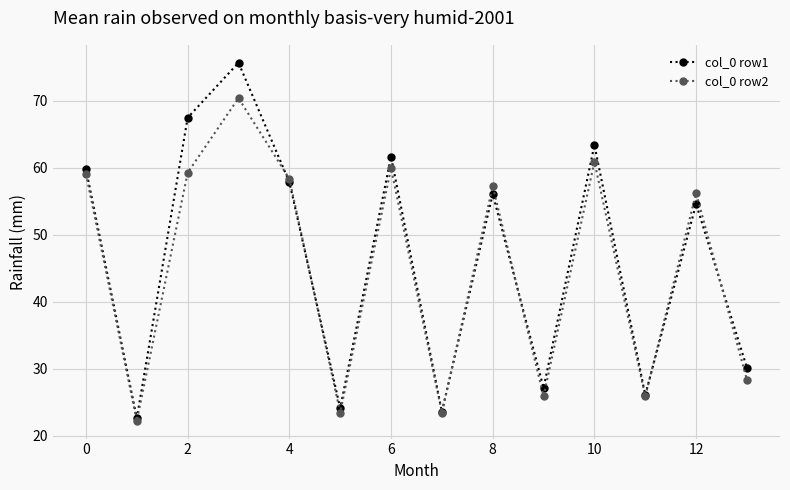

Which series has the largest range (max minus min)?

col_0 row1